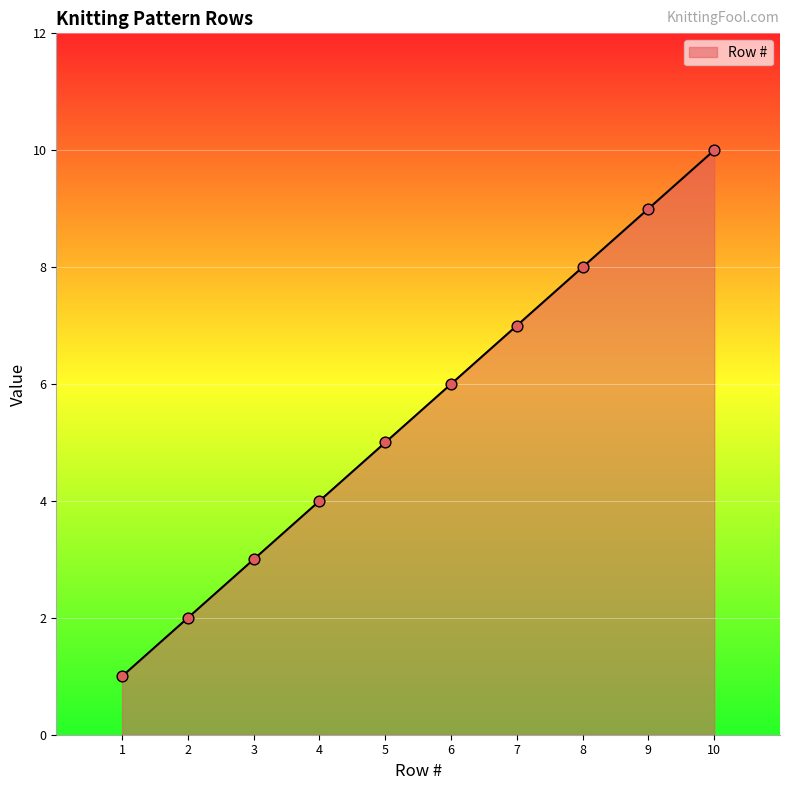

What is the change in value from 6 to 10?

+4